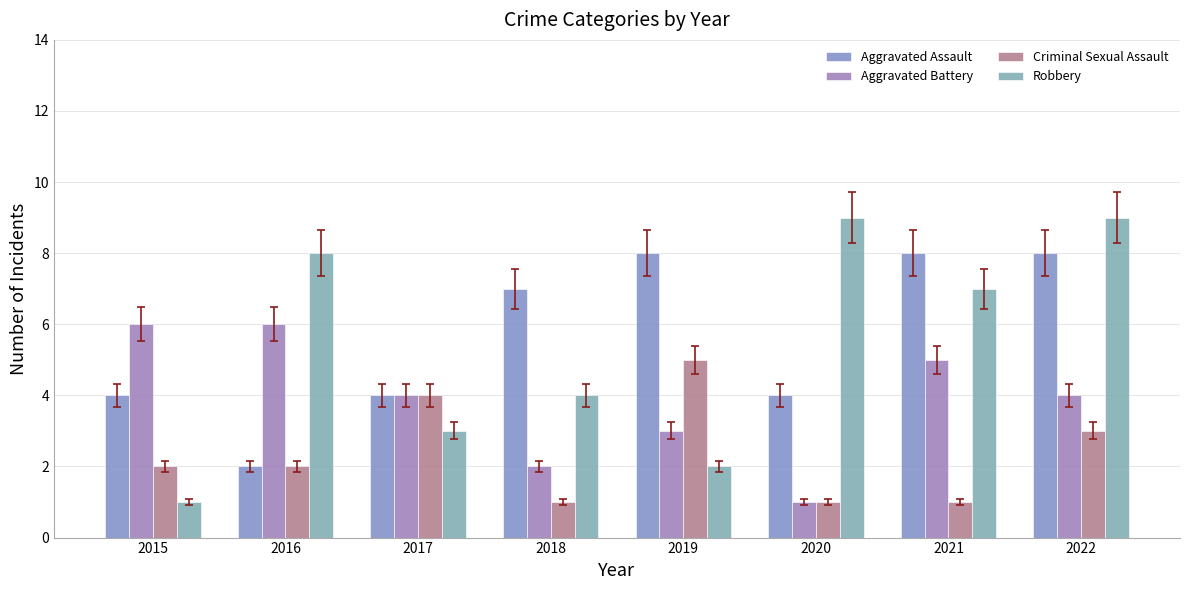

Reading left to right, list all the values displayed in this chart.

Aggravated Assault: 2015=4	2016=2	2017=4	2018=7	2019=8	2020=4	2021=8	2022=8
Aggravated Battery: 2015=6	2016=6	2017=4	2018=2	2019=3	2020=1	2021=5	2022=4
Criminal Sexual Assault: 2015=2	2016=2	2017=4	2018=1	2019=5	2020=1	2021=1	2022=3
Robbery: 2015=1	2016=8	2017=3	2018=4	2019=2	2020=9	2021=7	2022=9